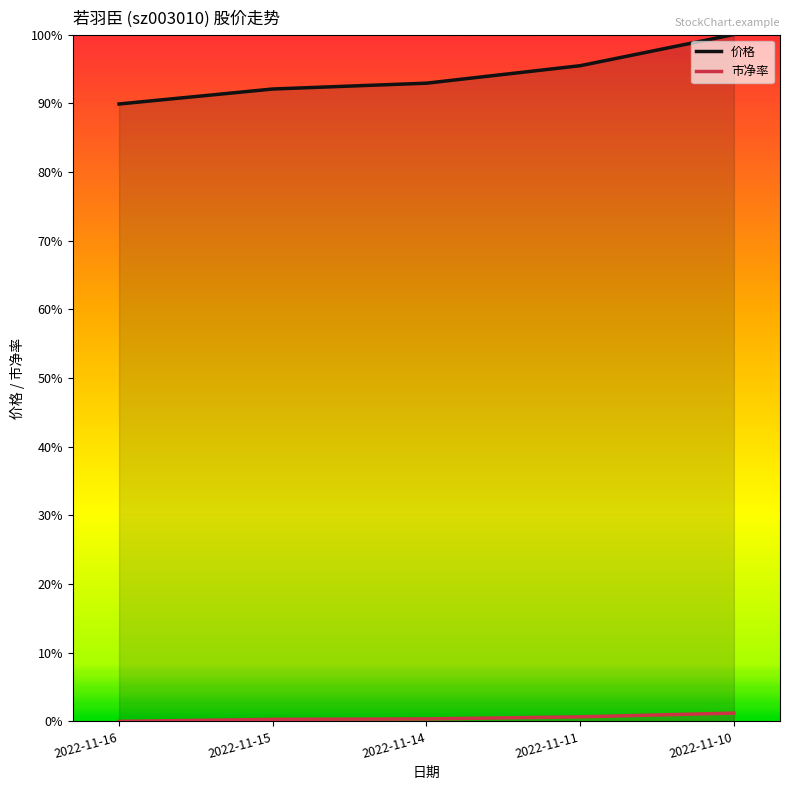

True or false: 价格 has a value of 1.0 at 2022-11-10.

True